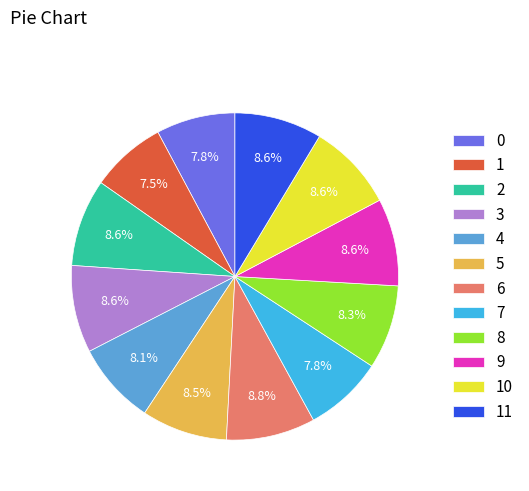

Does 5 represent more than half of the total?

No